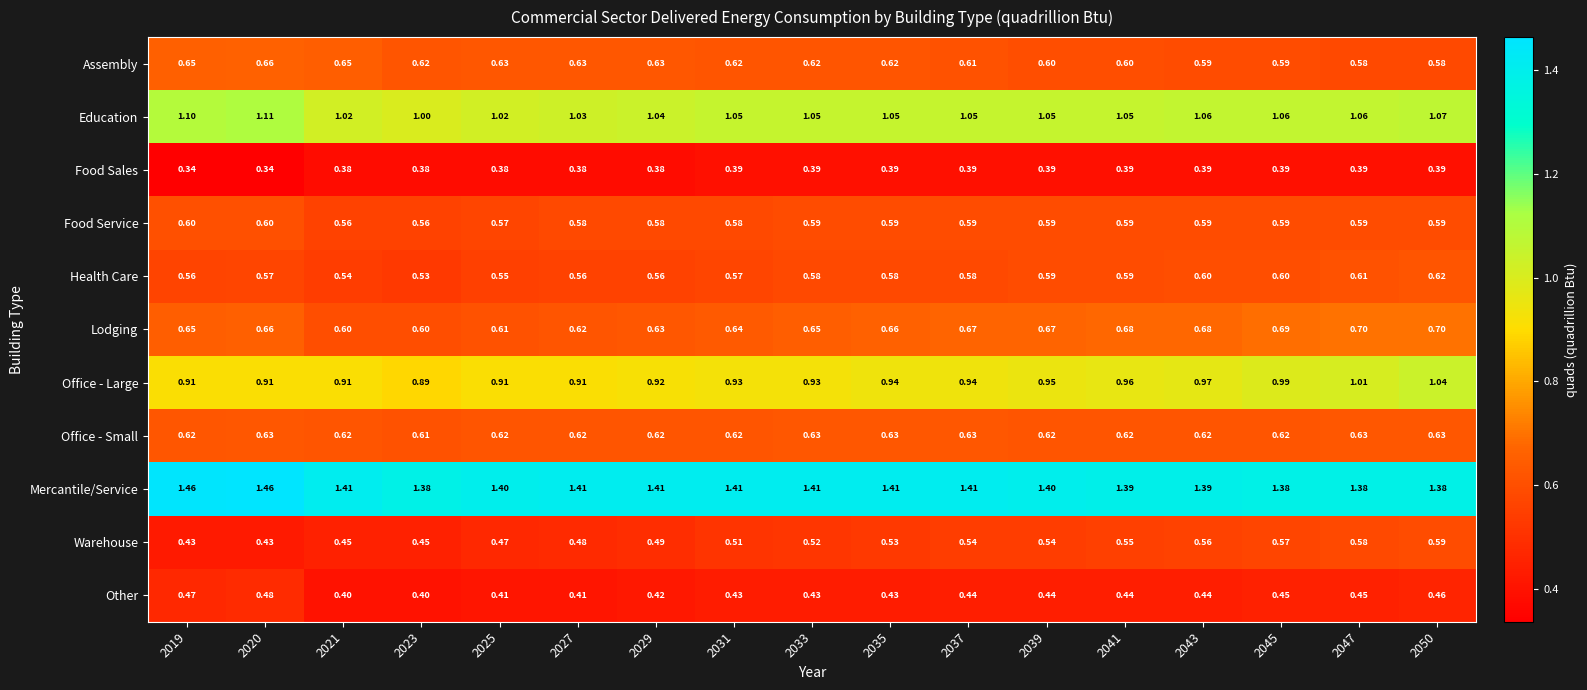

Which series has the largest total across all categories?

Mercantile/Service